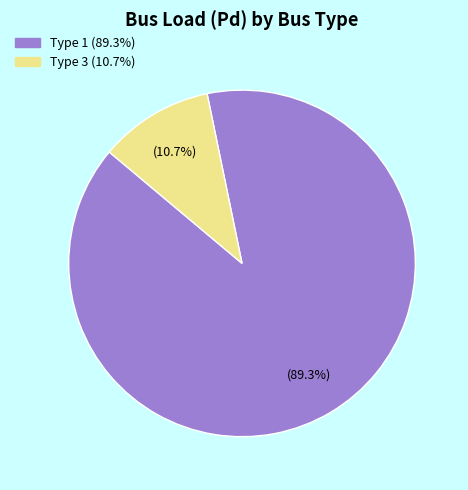

Is there a majority slice in this chart?

Yes